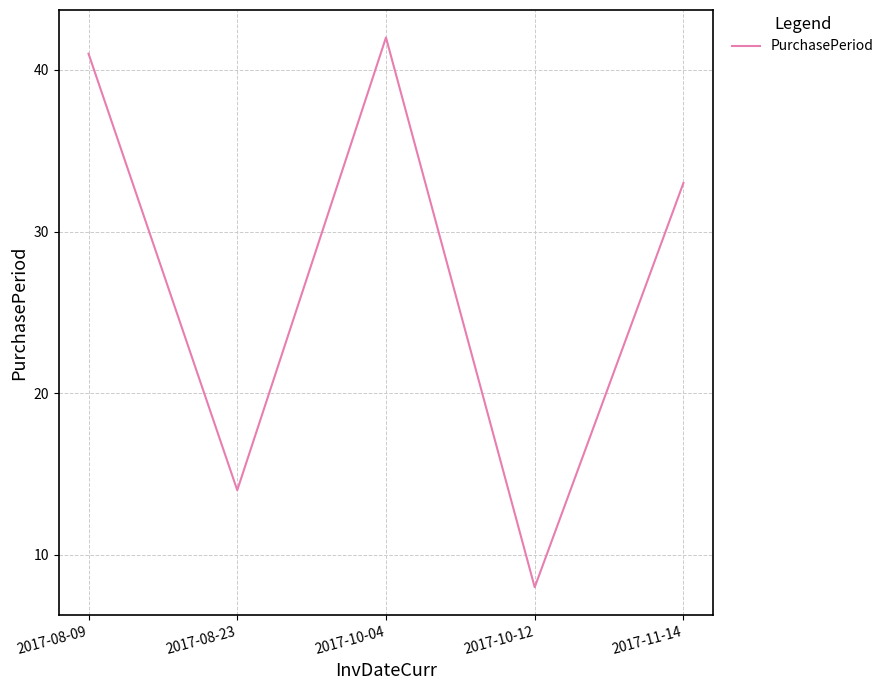

The value at 2017-10-12 is 8. True or false?

True